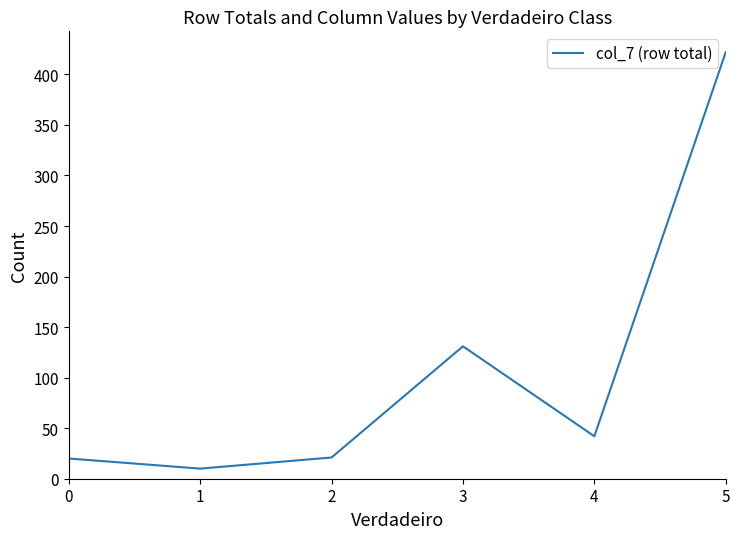

True or false: the data has more than 2 interior local peaks.

False